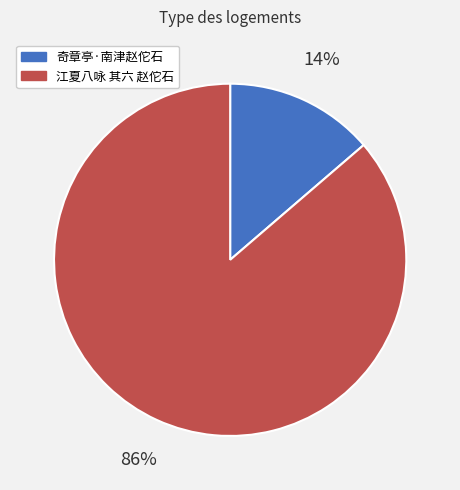

Count the number of slices in the pie.

2